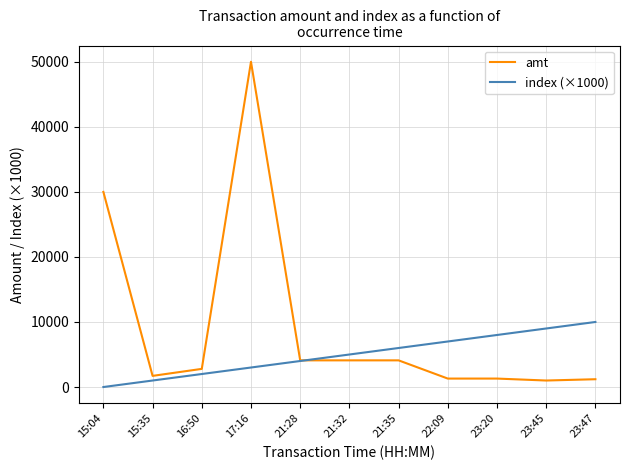

What is the difference between the highest and lowest values at 15:35?

713.8